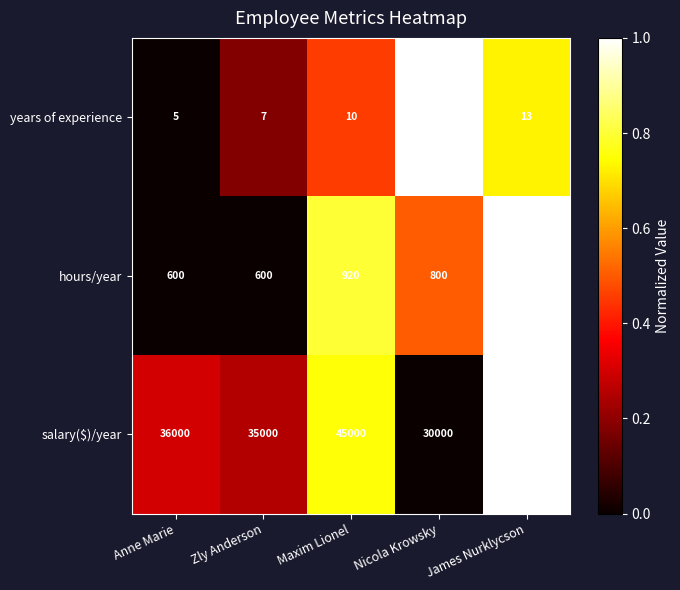

Rank the series at Zly Anderson from highest to lowest value.

salary($)/year, hours/year, years of experience